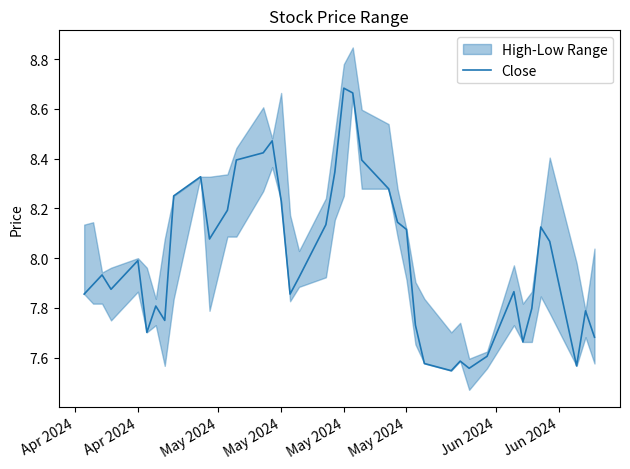

What is the maximum value shown in the chart?

8.7